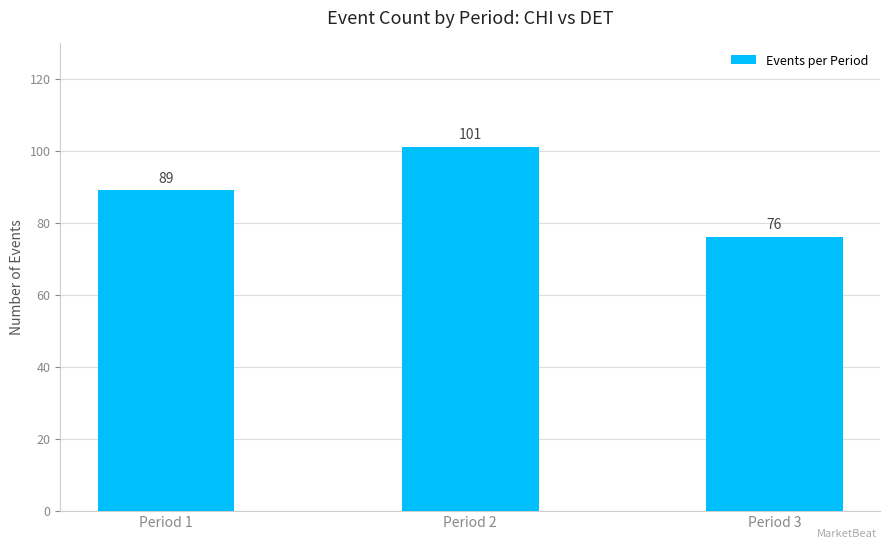

Reading left to right, what are all the values shown in this chart?

89	101	76